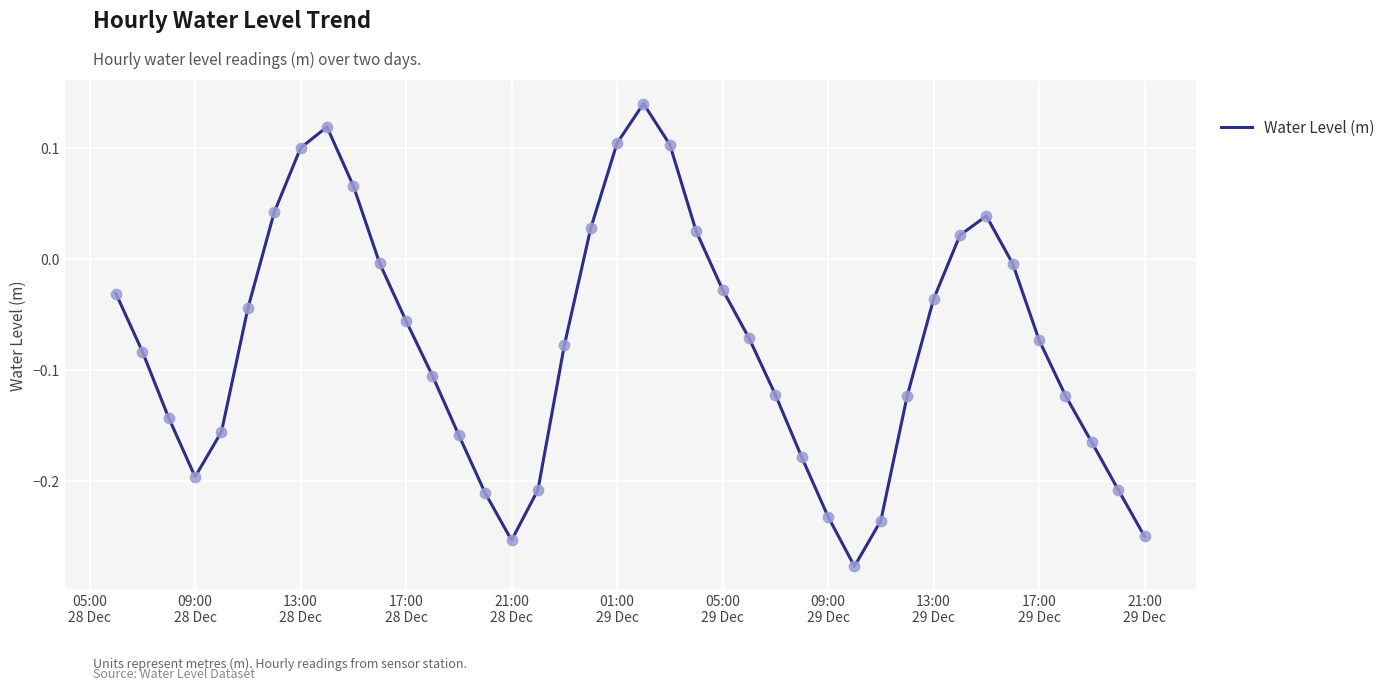

What is the difference between the maximum and minimum values?

0.4